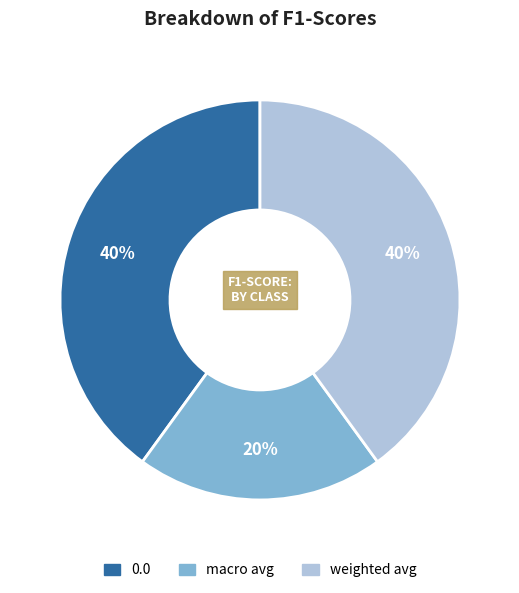

Do 0.0 and weighted avg together represent more than half of the pie?

Yes